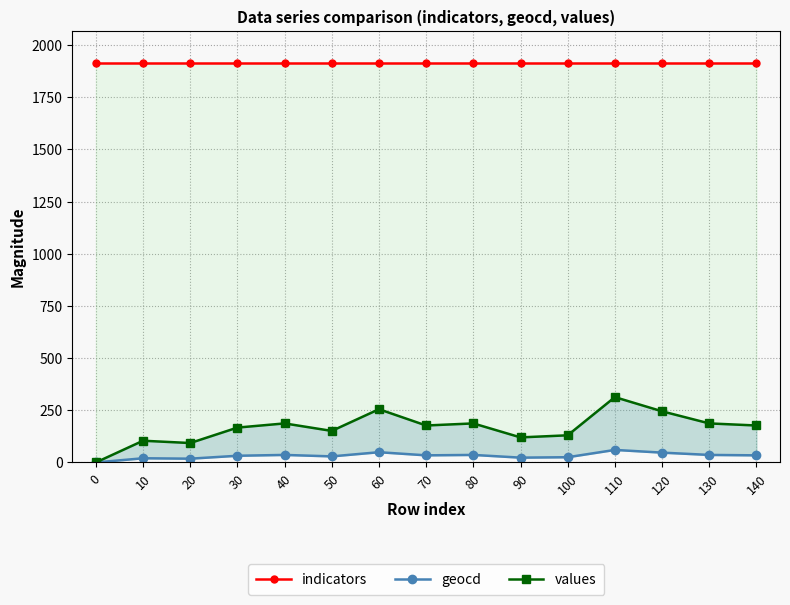

Where does the values series first go above 177?

40